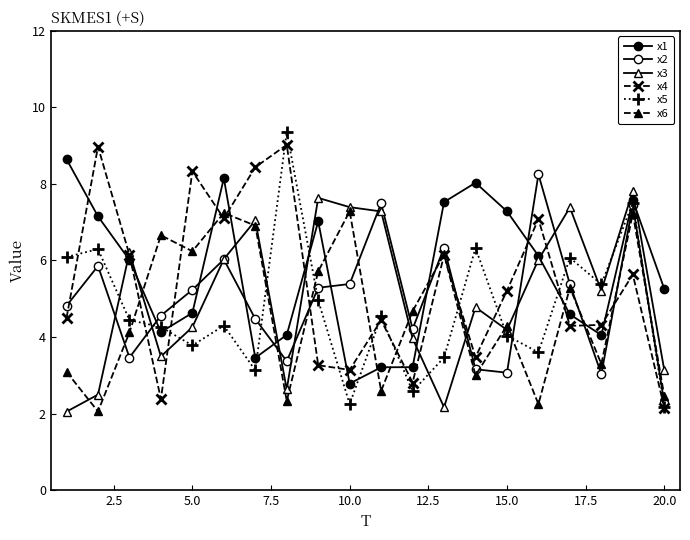

Which series has the widest spread of values?

x5